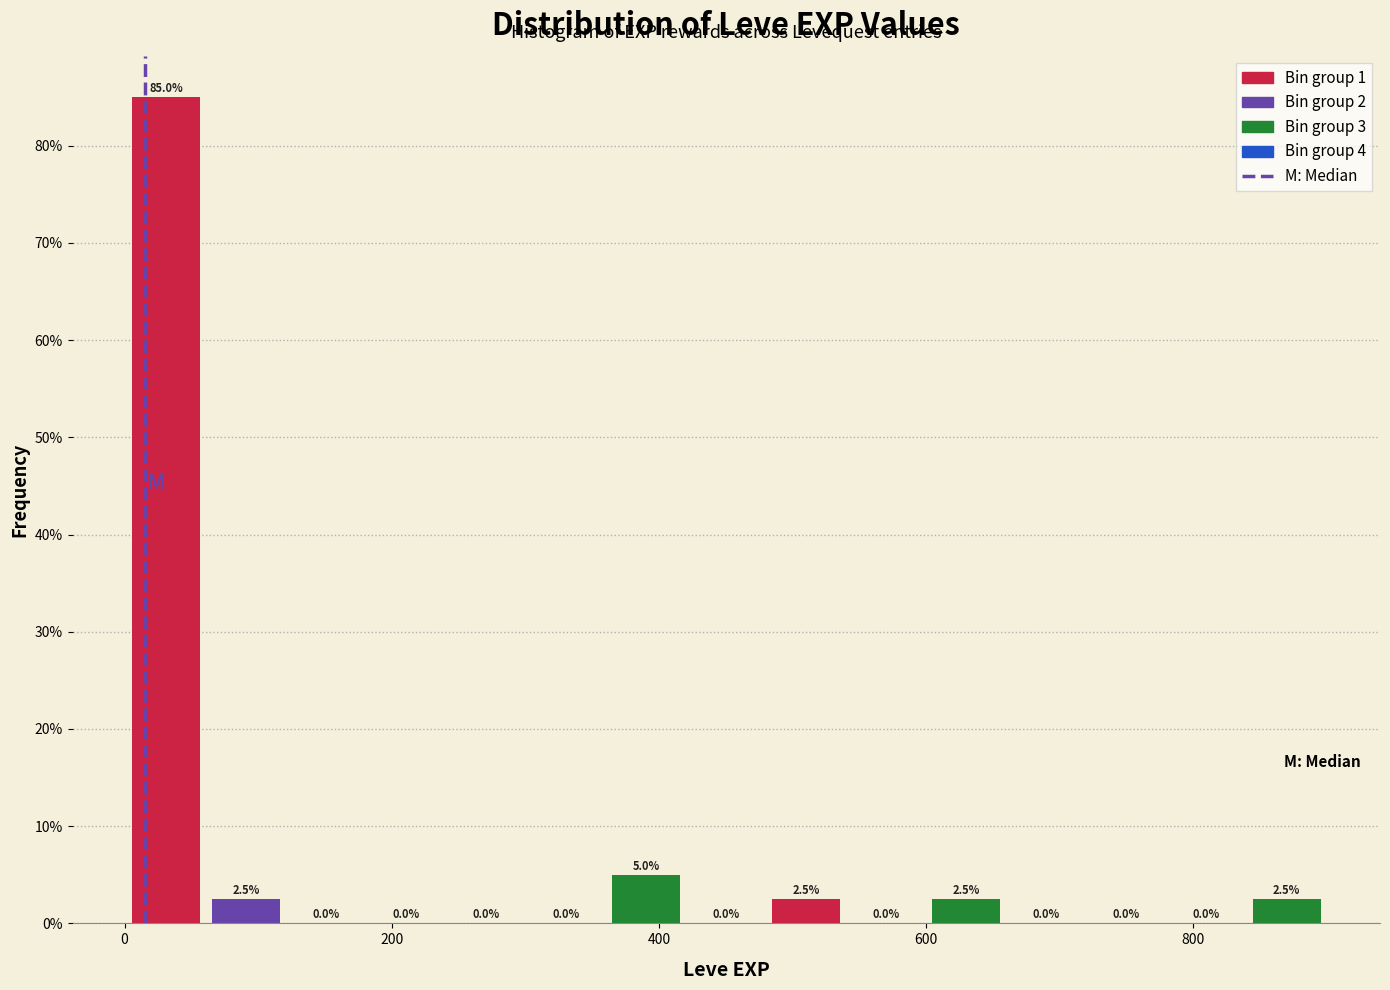

Read against the x-axis, roughly where is the centre of the tallest bar?

40